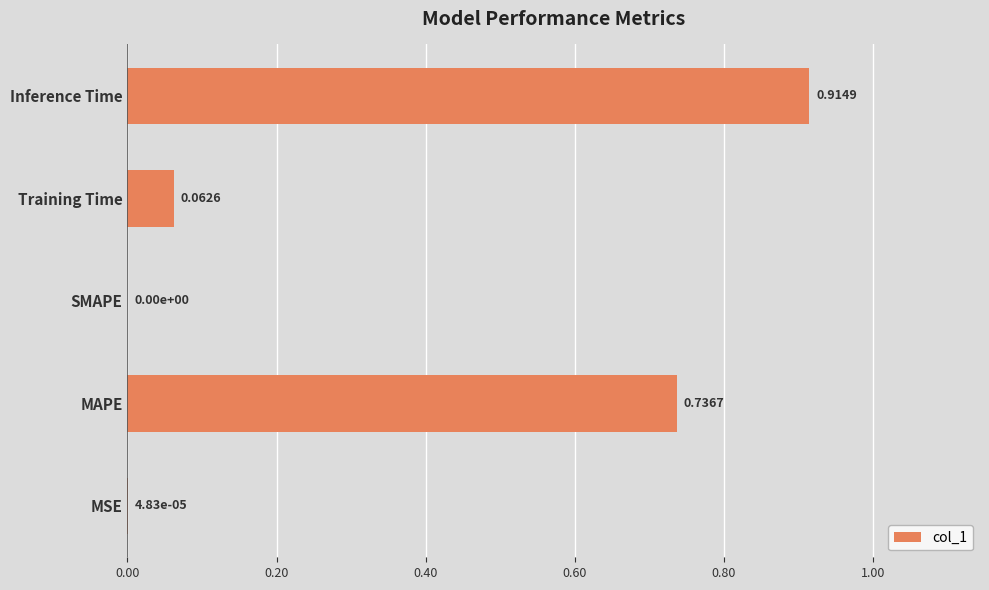

How many data points does each series have?

5